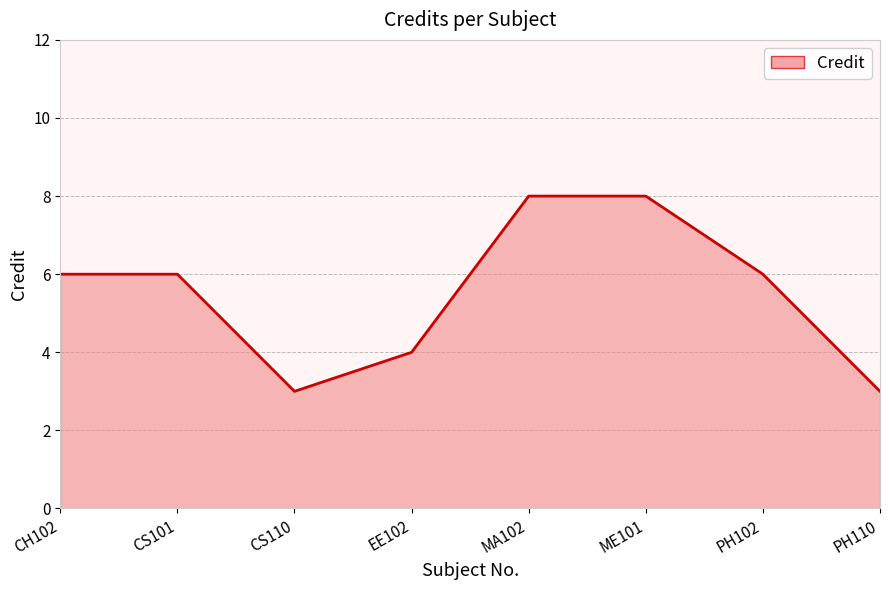

What position from the left is CS101?

2